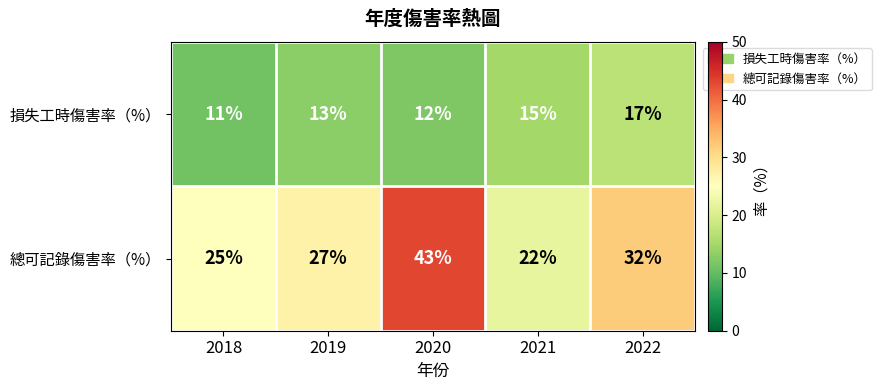

Which series changed the most between 2019 and 2022?

總可記錄傷害率（%）